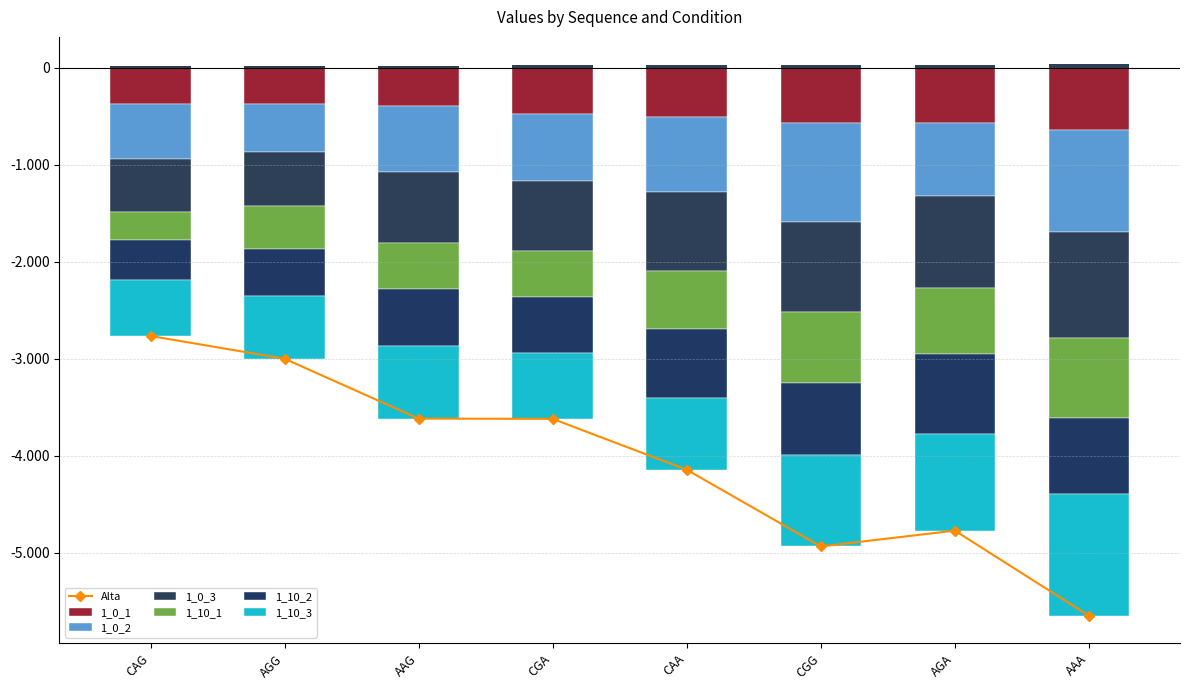

What is the value of the 1_10_2 bar at the 8th from the left?

-780